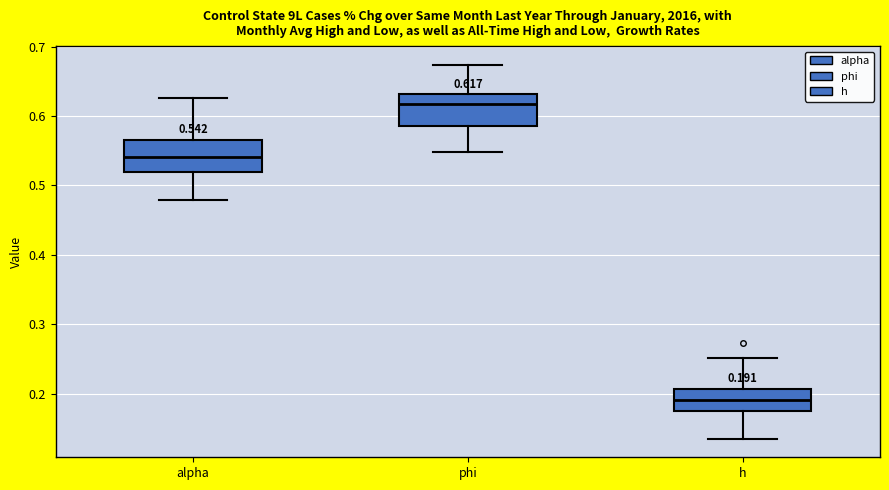

Which box has the highest median line?

phi